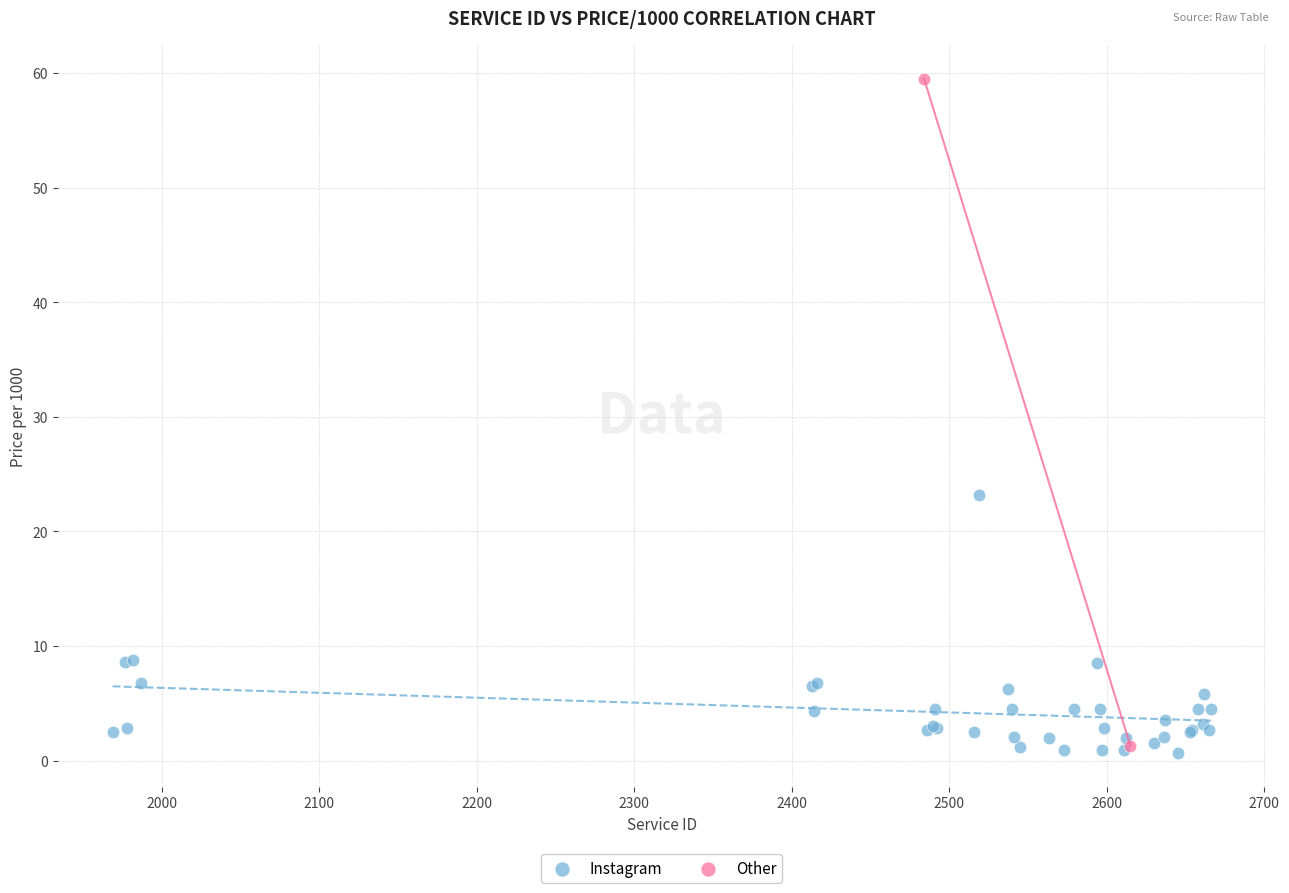

What are all the series names shown in the legend?

Instagram, Other